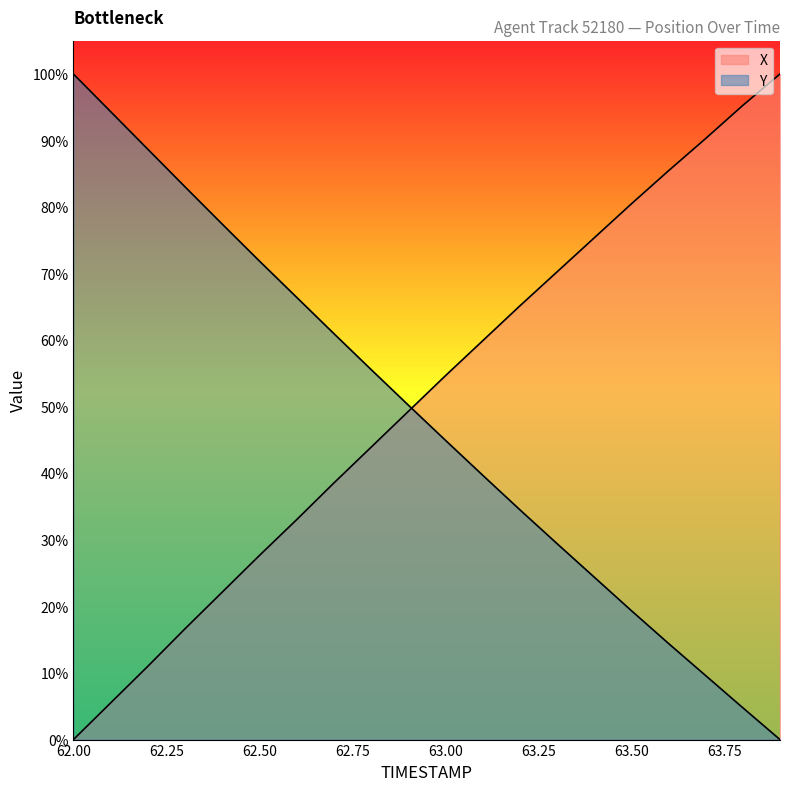

What is the difference between the maximum and minimum values in the X series?

100.0